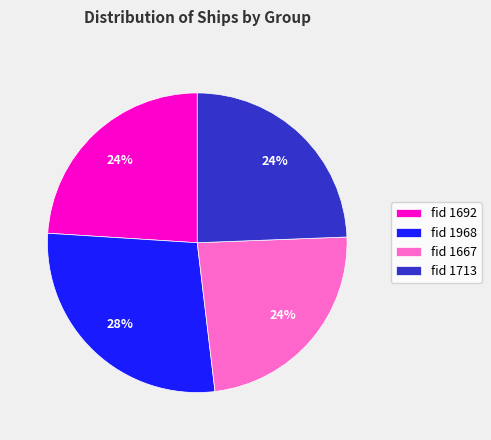

Approximately how many times larger is the value at fid 1713 compared to fid 1968?

0.9